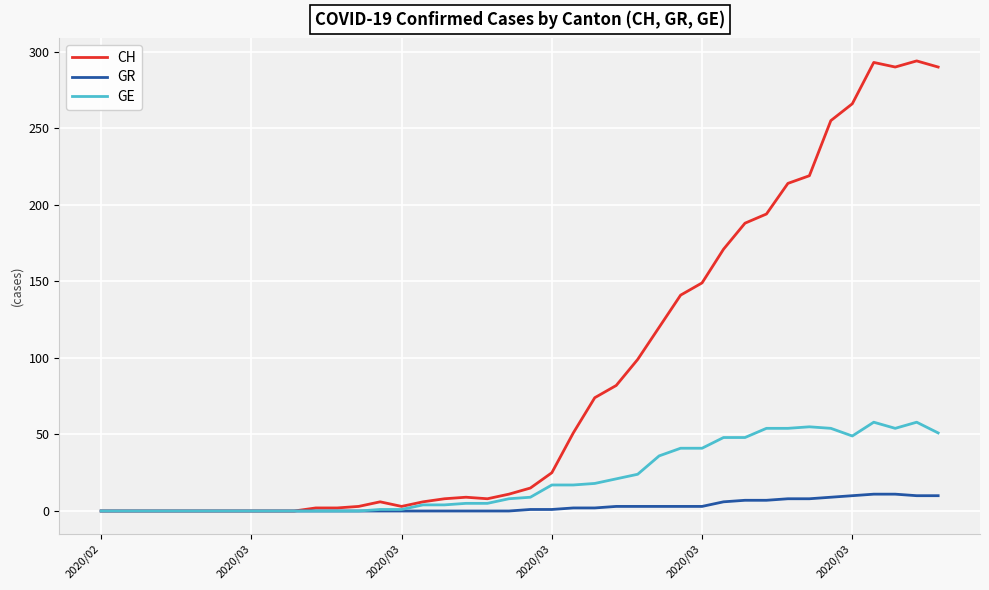

Which series has the widest spread of values?

CH